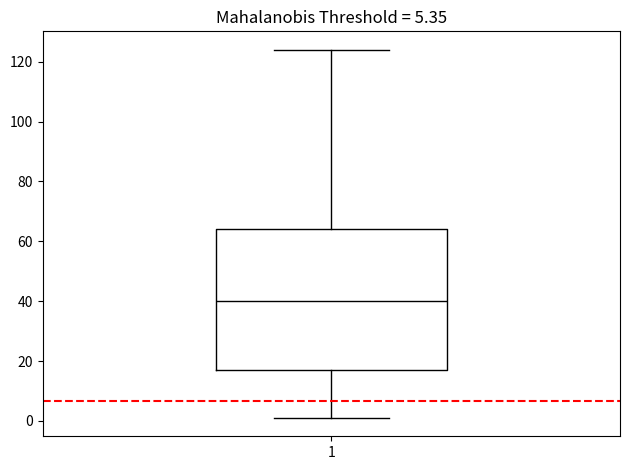

Read this box plot against the y-axis: the position of the median line, the range covered by the box, and the ends of both whiskers. The values are not printed on the chart, so give them approximately, as read against the axis.

median 40, box 18 to 64, whiskers 2 to 124